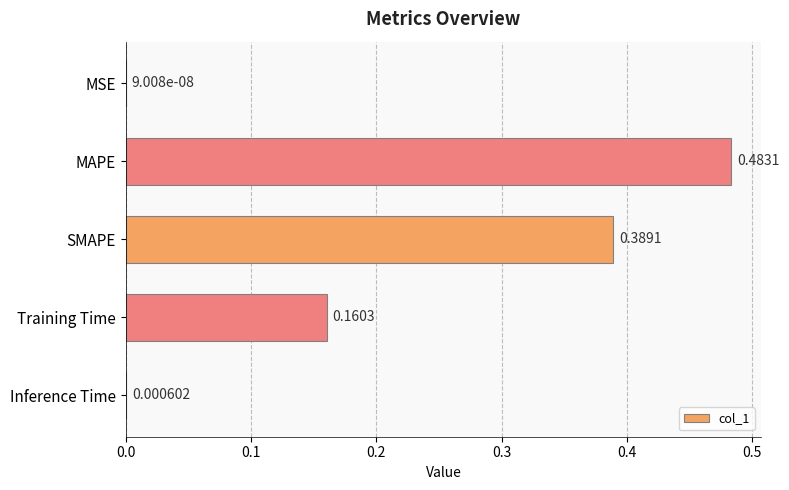

What is the change in value from MSE to Training Time?

+0.2